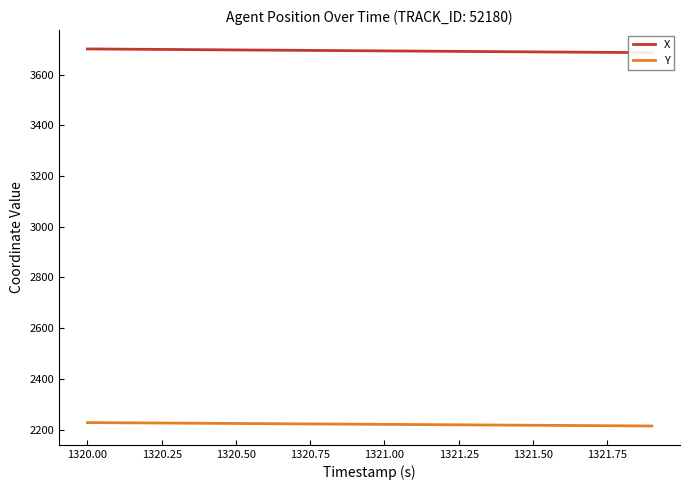

How many data points in Y are above 2221?

10